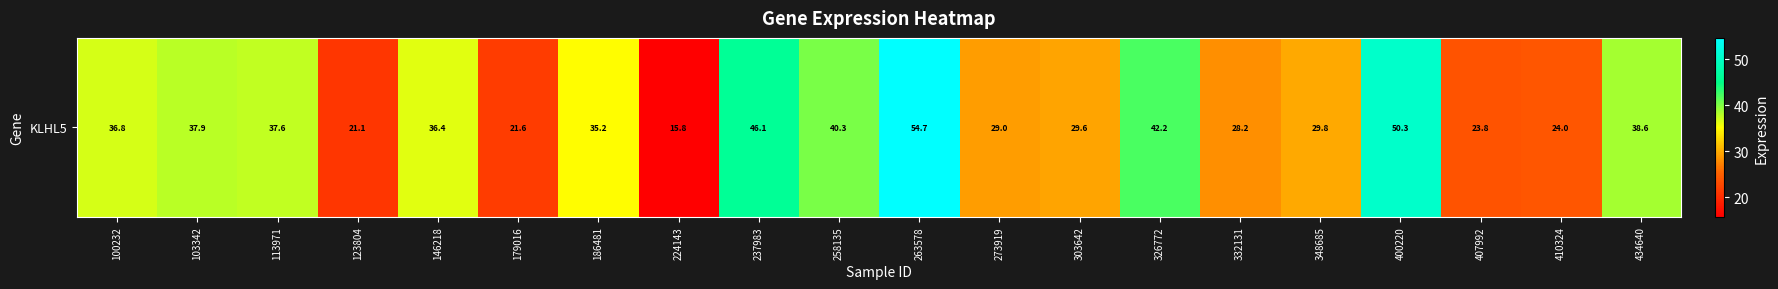

Reading left to right, transcribe all the data shown in this chart.

100232=36.8	103342=37.9	113971=37.6	123804=21.1	146218=36.4	179016=21.6	186481=35.2	224143=15.8	237983=46.1	258135=40.3	263578=54.7	273919=29.0	303642=29.6	326772=42.2	332131=28.2	348685=29.8	400220=50.3	407992=23.8	410324=24.0	434640=38.6